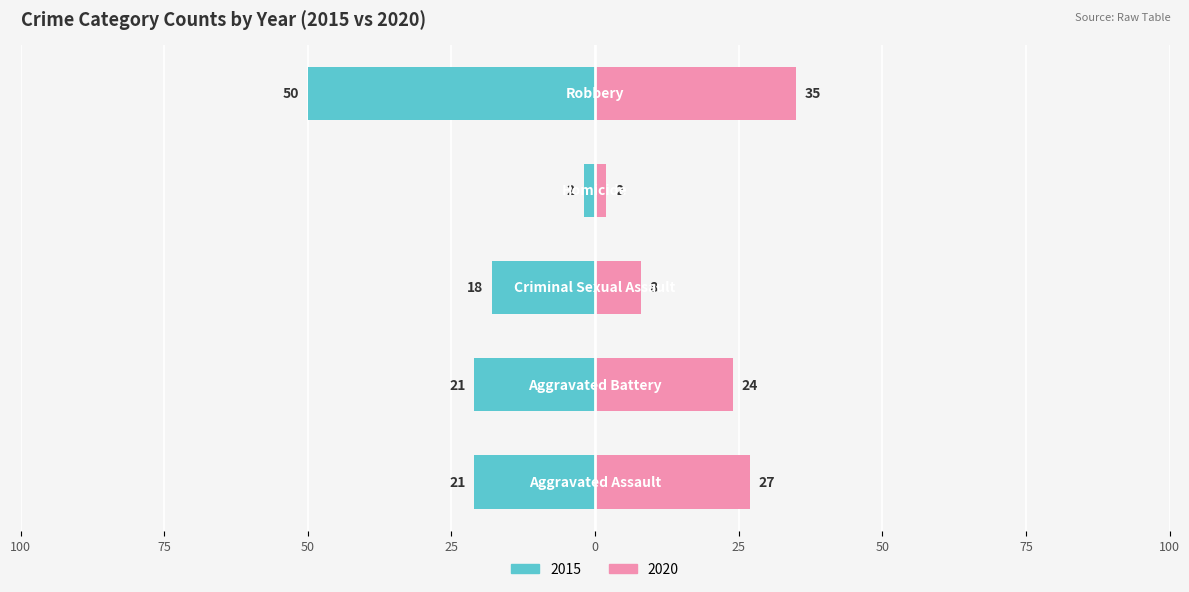

Are the bars horizontal?

Yes